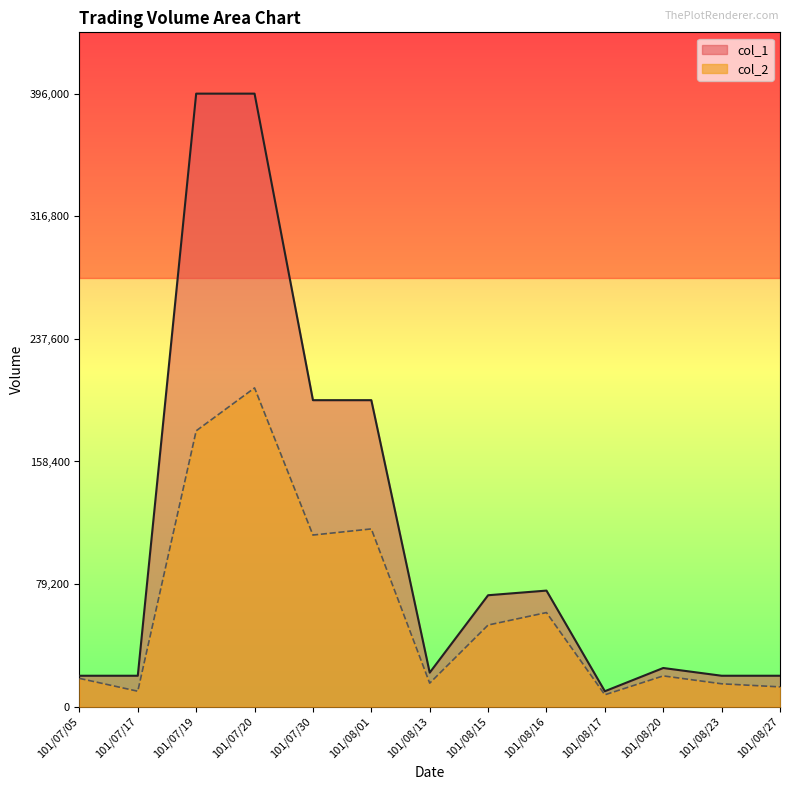

Is it true that col_2 equals 205920 at 101/07/20?

True